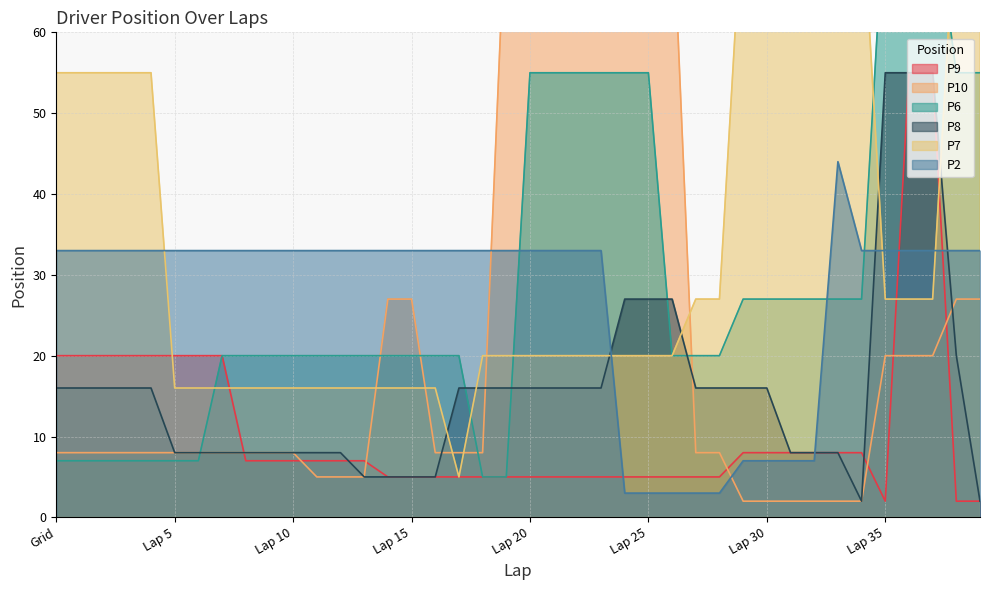

Is it true that P2 equals 55 at Grid?

False